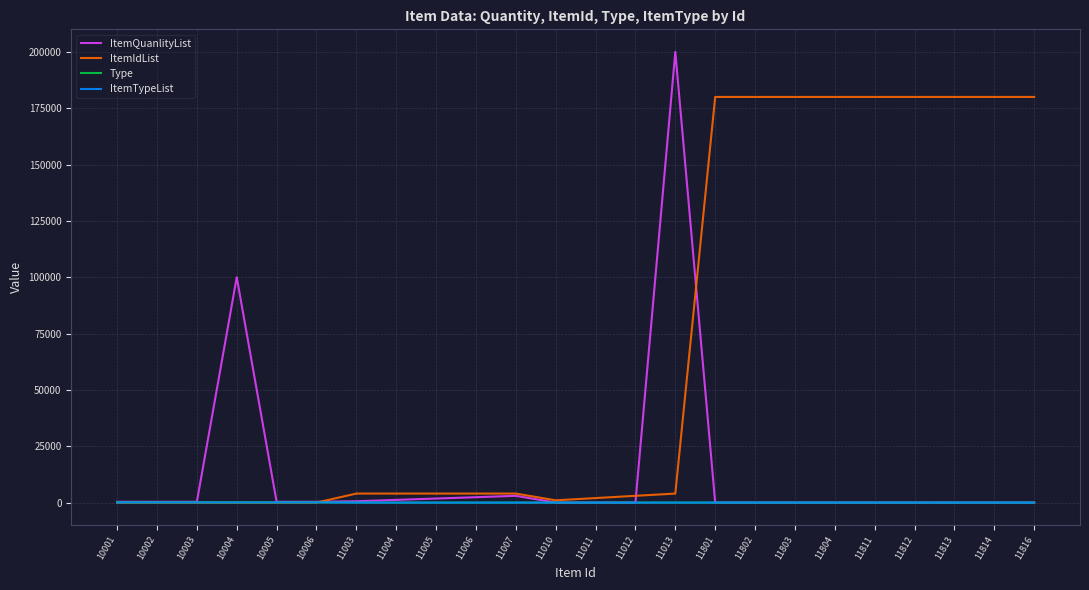

What is the total value across all series at 10005?

558